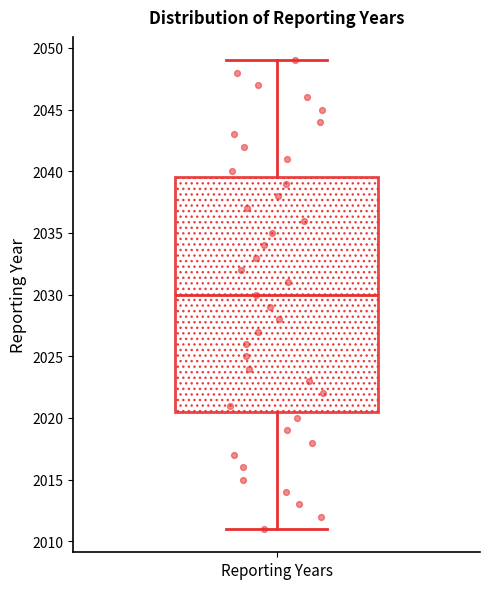

Transcribe this box plot: give where the median line is, the range the box spans, and where the two whiskers end, as read against the y-axis. The values are not printed on the chart, so give them approximately, as read against the axis.

median 2030.0, box 2020.5 to 2039.5, whiskers 2011.0 to 2049.0